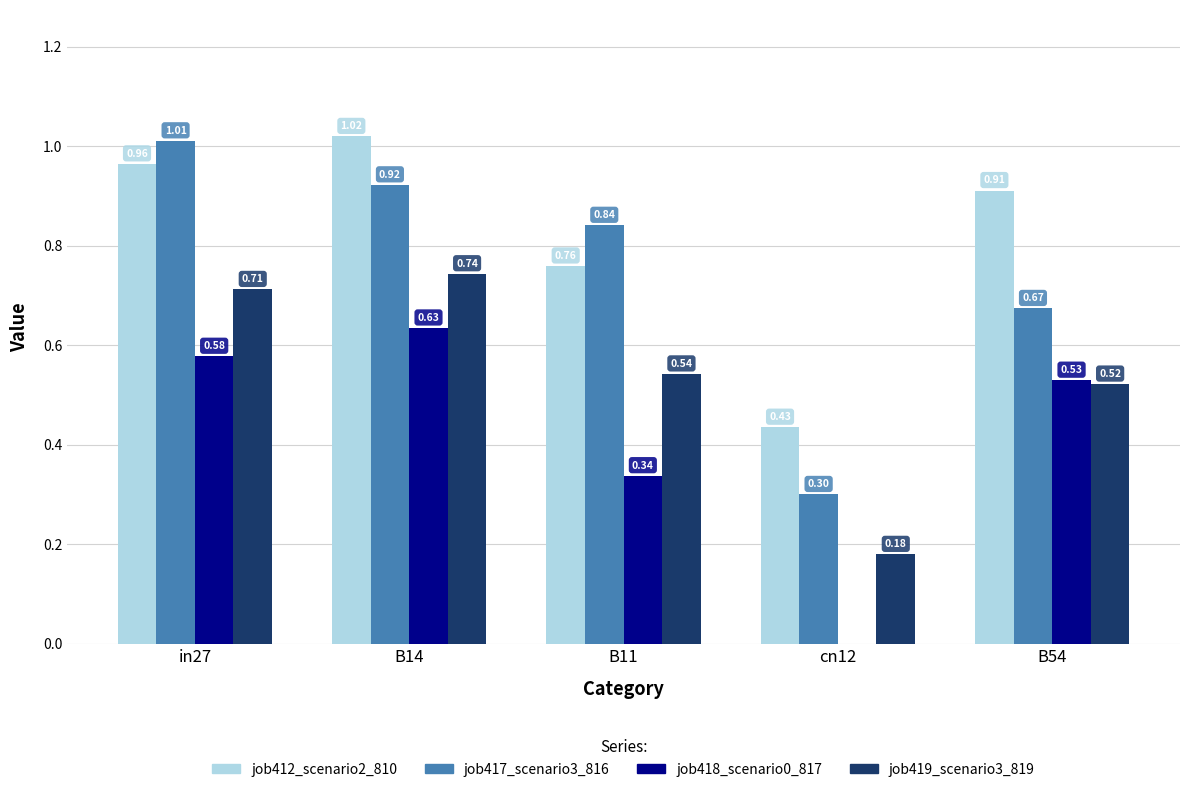

At which category is the sum across all series the highest?

B14